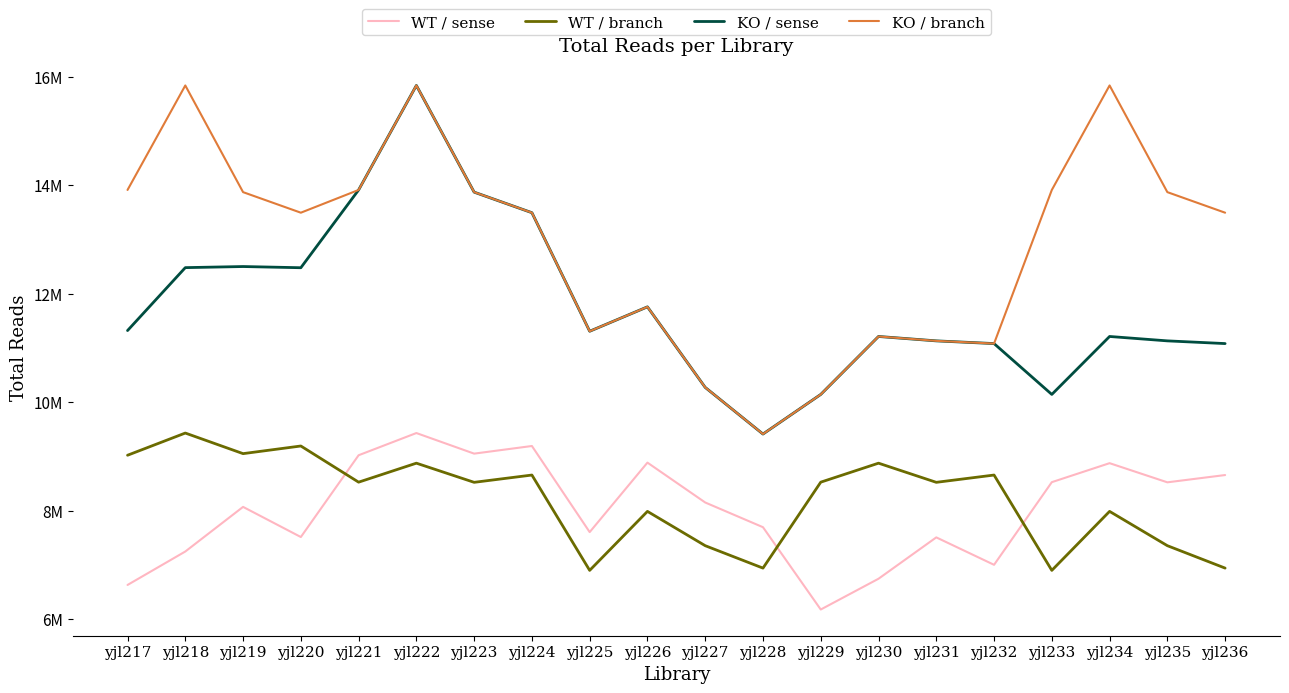

Rank the series at yjl233 from lowest to highest value.

WT / branch, WT / sense, KO / sense, KO / branch